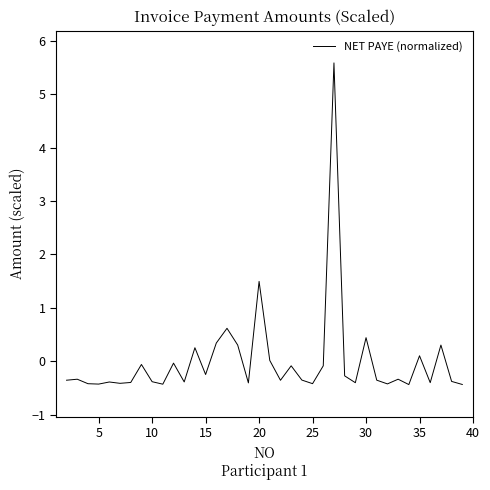

What is the greatest value displayed?

5.6